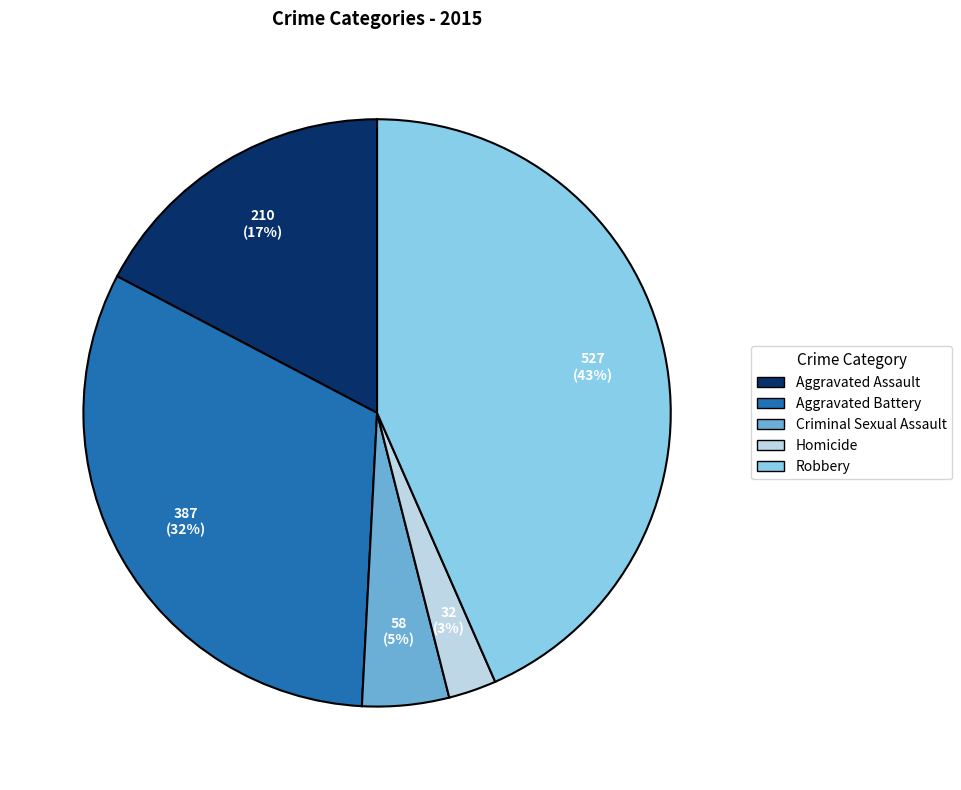

To the nearest percent, what portion does Criminal Sexual Assault represent?

5%